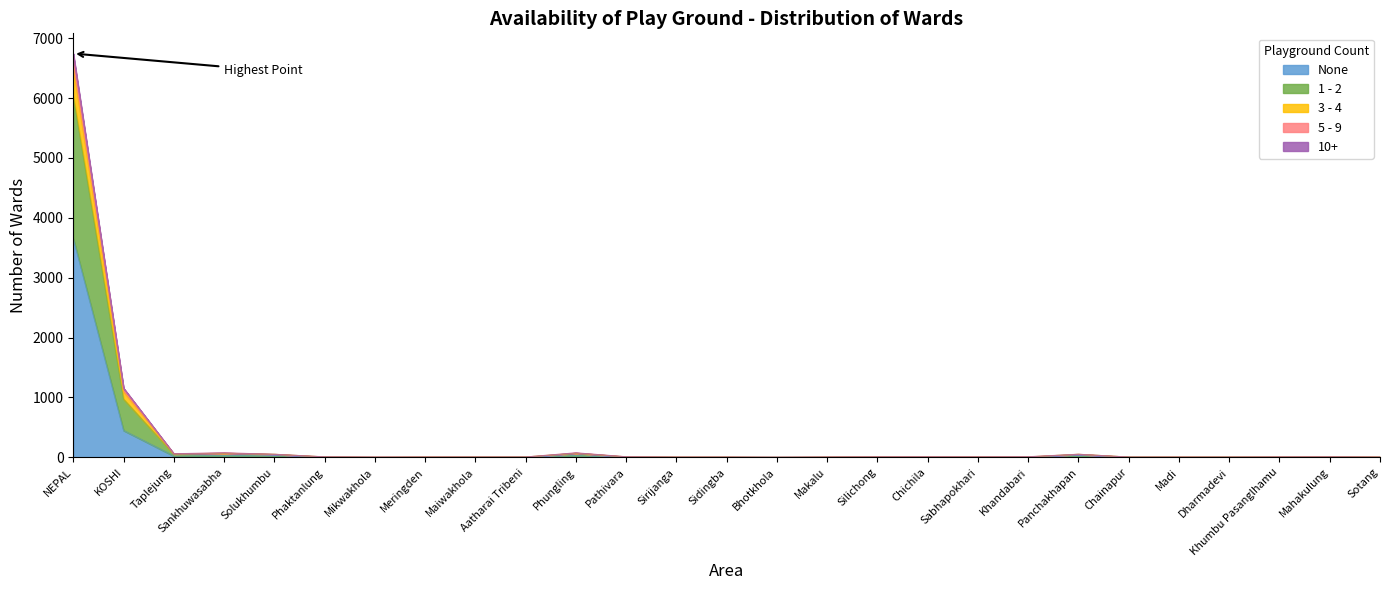

At which category does the chart reach its peak across all series?

NEPAL